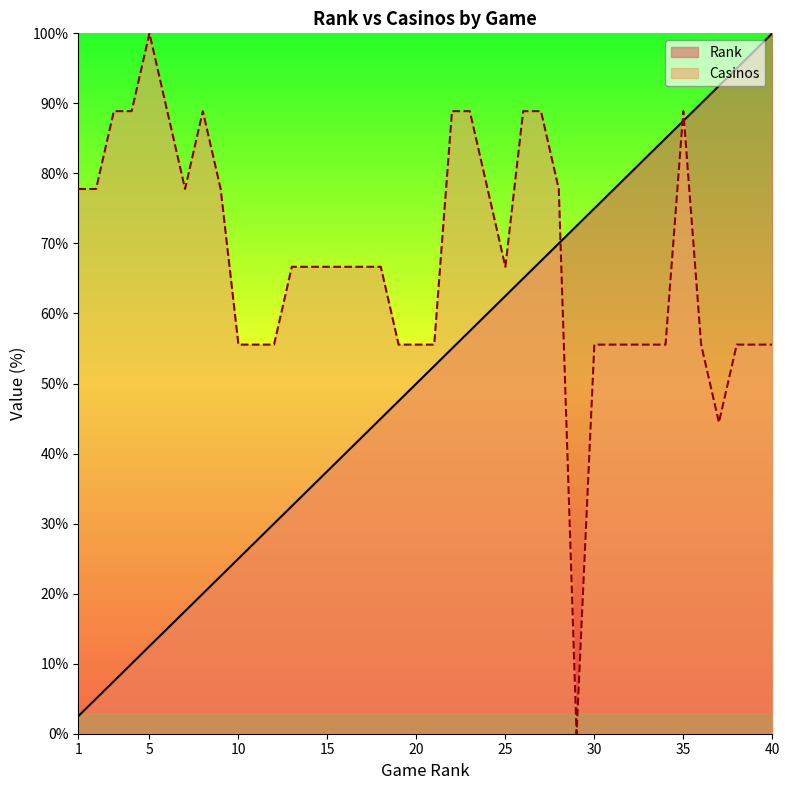

Reading left to right, extract all data points from this chart.

Rank: 1=2.5	2=5.0	3=7.5	4=10.0	5=12.5	6=15.0	7=17.5	8=20.0	9=22.5	10=25.0	11=27.5	12=30.0	13=32.5	14=35.0	15=37.5	16=40.0	17=42.5	18=45.0	19=47.5	20=50.0	21=52.5	22=55.0	23=57.5	24=60.0	25=62.5	26=65.0	27=67.5	28=70.0	29=72.5	30=75.0	31=77.5	32=80.0	33=82.5	34=85.0	35=87.5	36=90.0	37=92.5	38=95.0	39=97.5	40=100.0
Casinos: 1=77.8	2=77.8	3=88.9	4=88.9	5=100.0	6=88.9	7=77.8	8=88.9	9=77.8	10=55.6	11=55.6	12=55.6	13=66.7	14=66.7	15=66.7	16=66.7	17=66.7	18=66.7	19=55.6	20=55.6	21=55.6	22=88.9	23=88.9	24=77.8	25=66.7	26=88.9	27=88.9	28=77.8	29=0.0	30=55.6	31=55.6	32=55.6	33=55.6	34=55.6	35=88.9	36=55.6	37=44.4	38=55.6	39=55.6	40=55.6